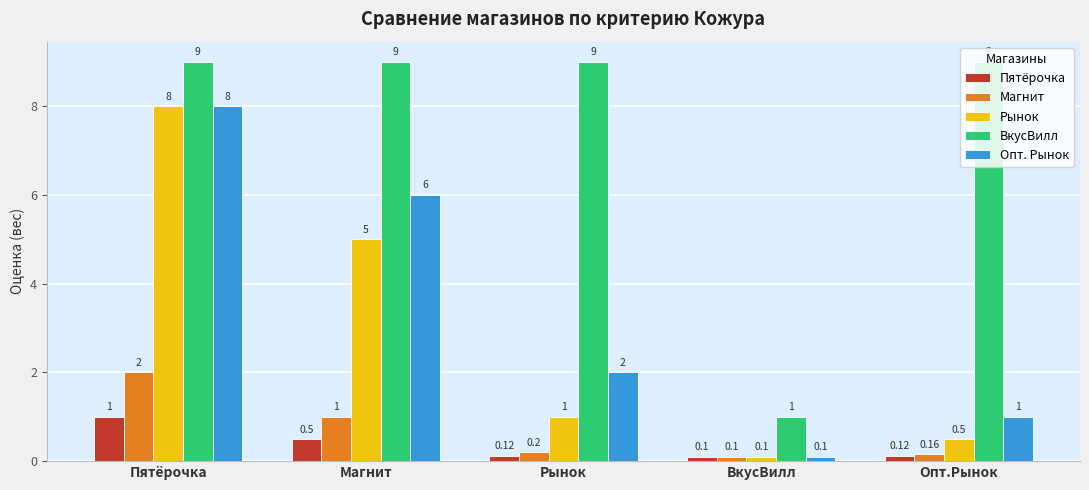

Are the bars horizontal?

No